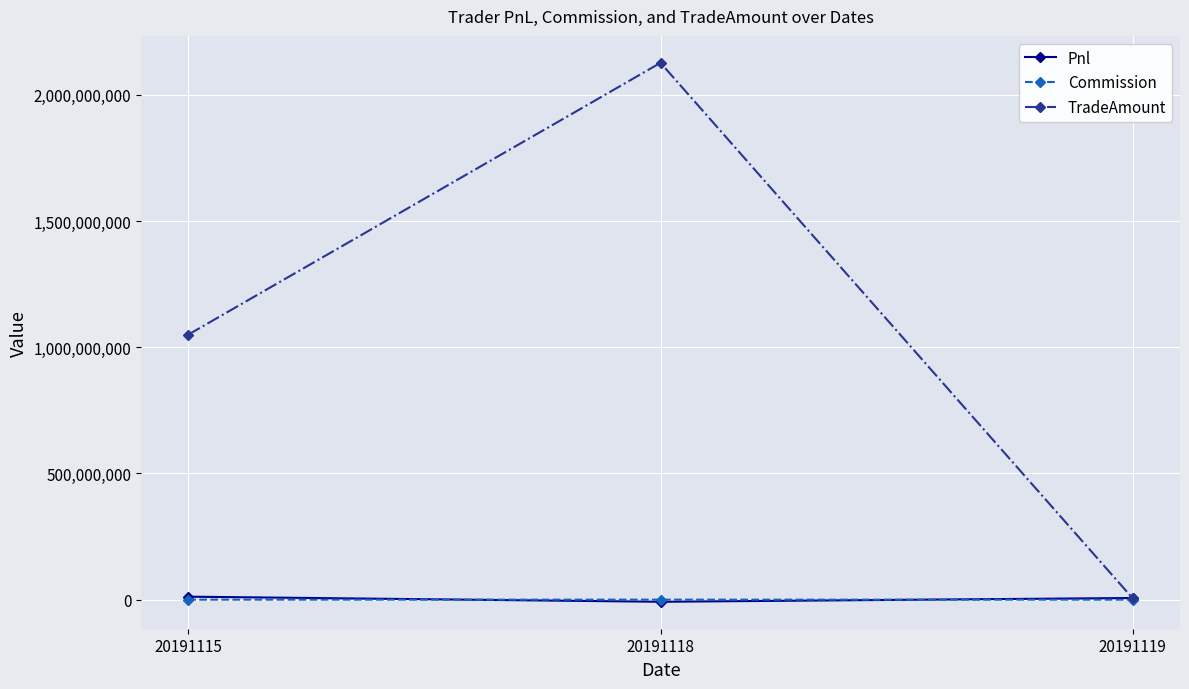

How many lines are shown in the chart?

3